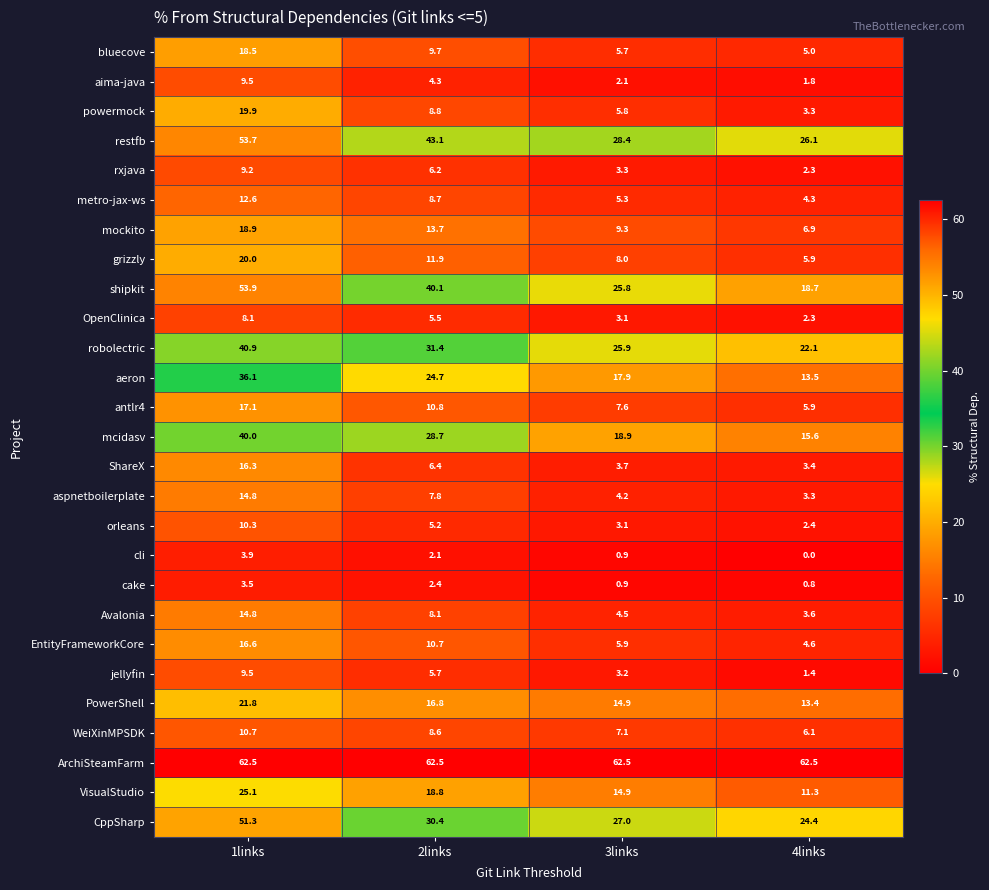

What value does the aspnetboilerplate series have at 3links?

4.2